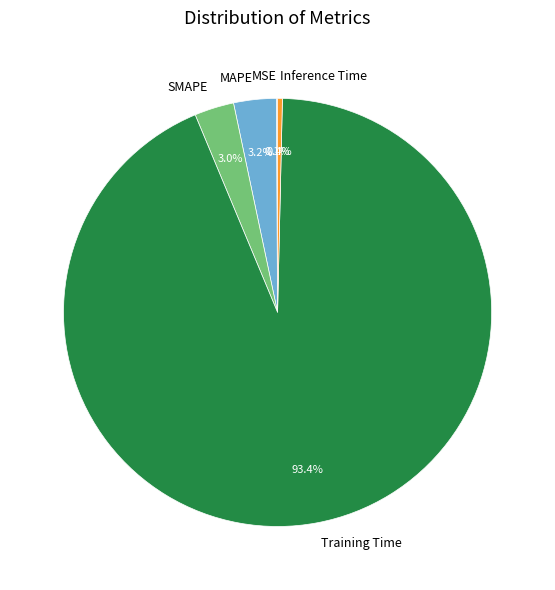

What portion of the pie excludes Inference Time?

99.6%